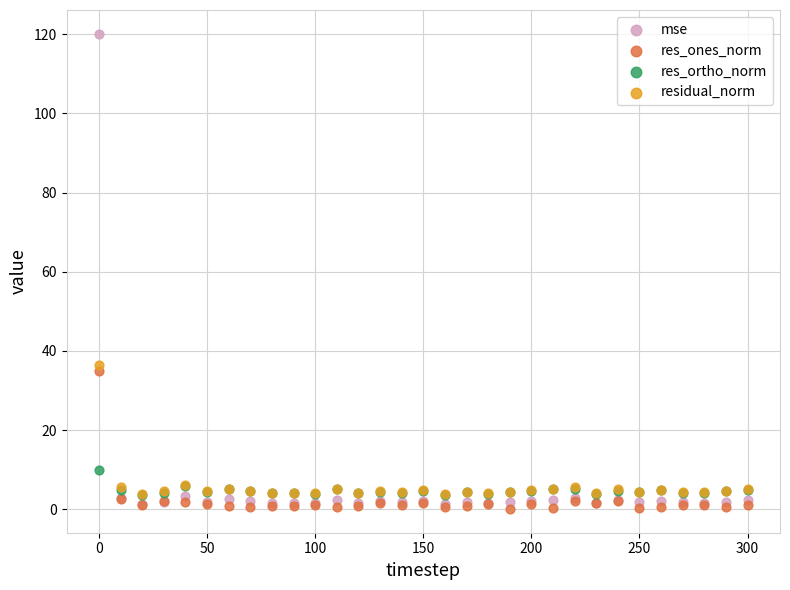

In the residual_norm series, what Y value is closest to 20?

6.1